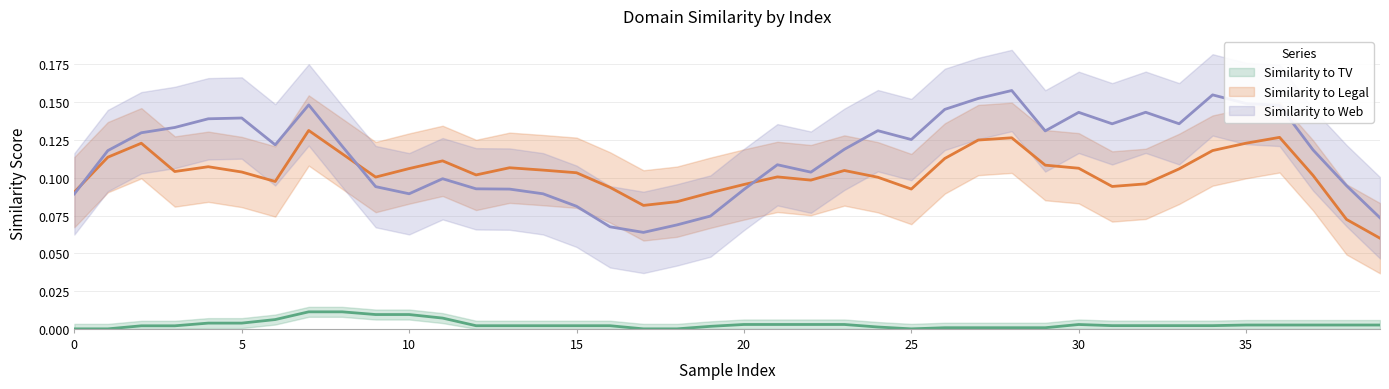

Which has a higher value, 29 or 14?

14